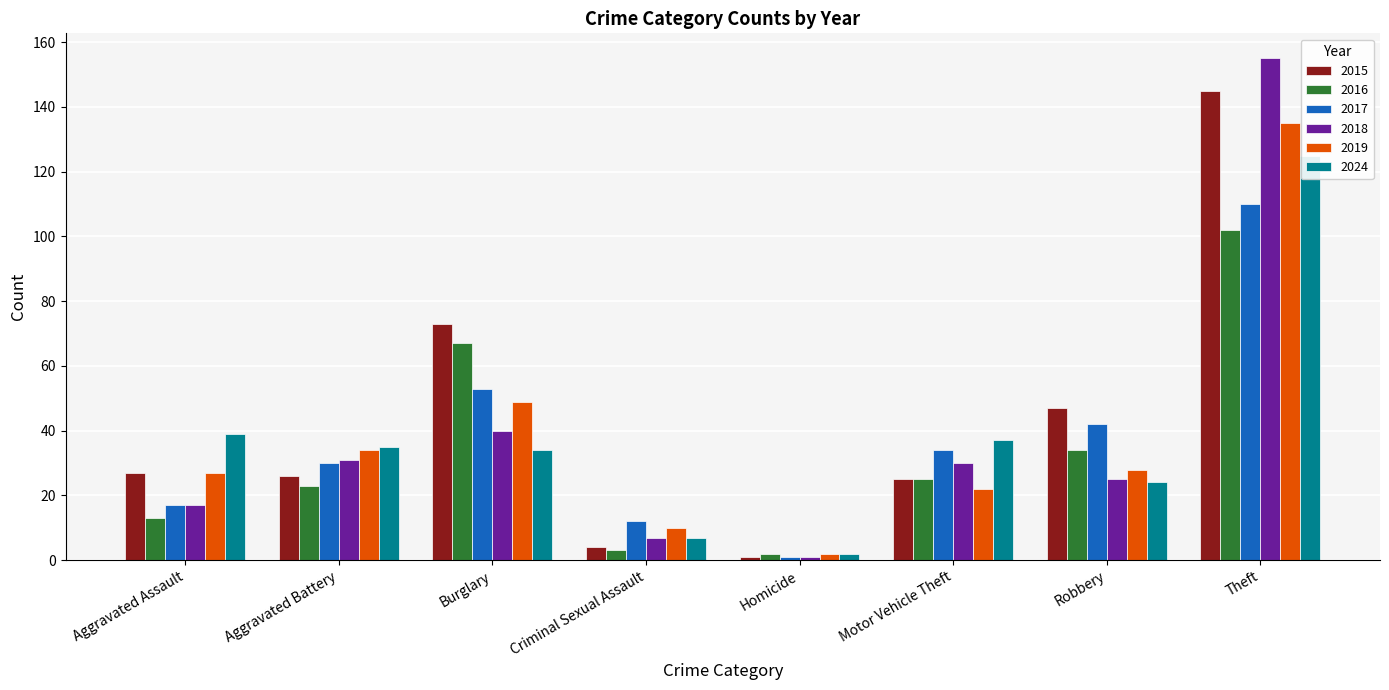

How many groups of bars are there?

8